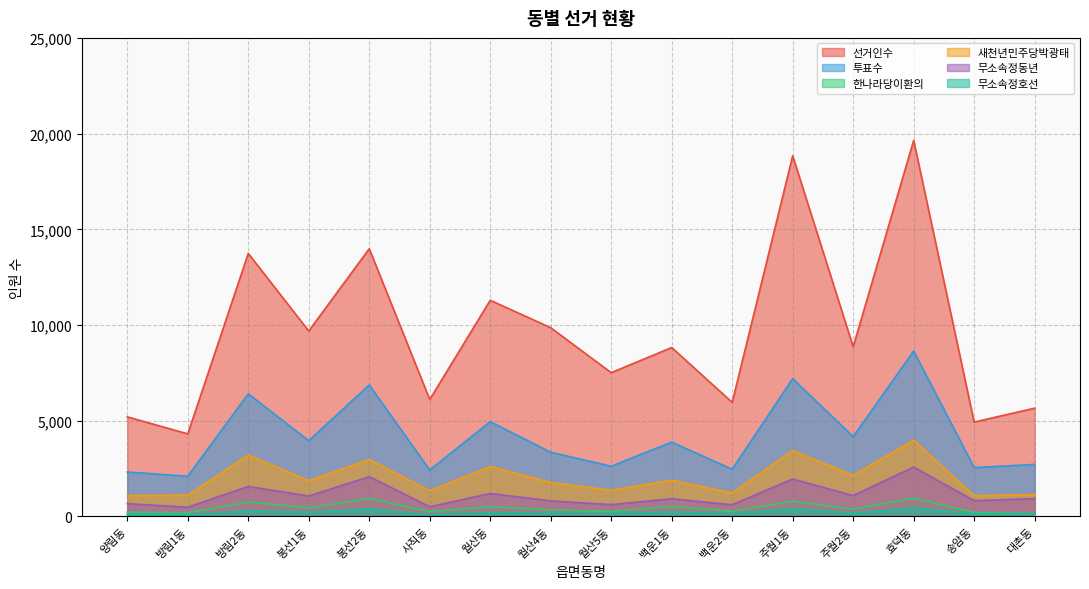

At 양림동, list the series in order from largest to smallest.

선거인수, 투표수, 새천년민주당박광태, 무소속정동년, 한나라당이환의, 무소속정호선